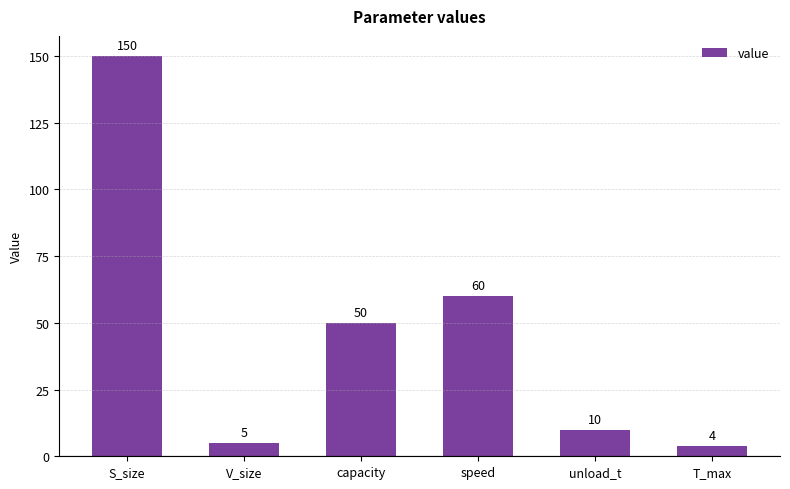

What is the change in value from capacity to speed?

+10